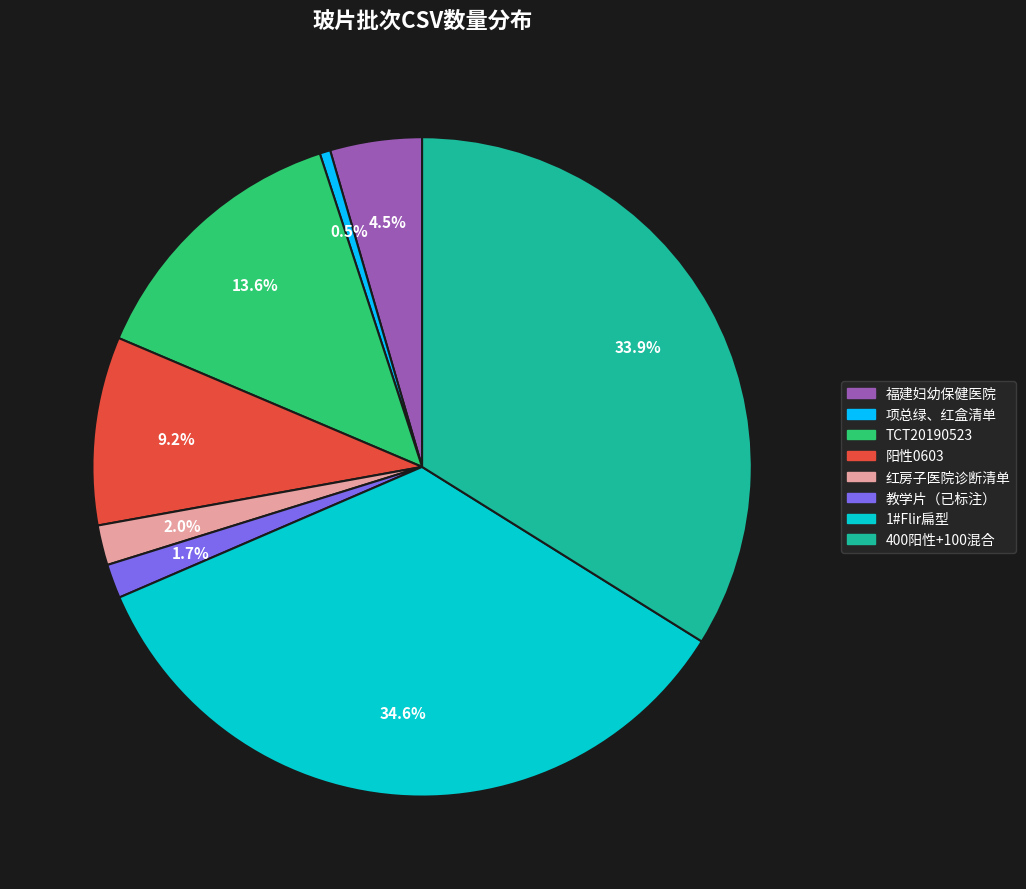

Which slice is the largest?

1#Flir扁型